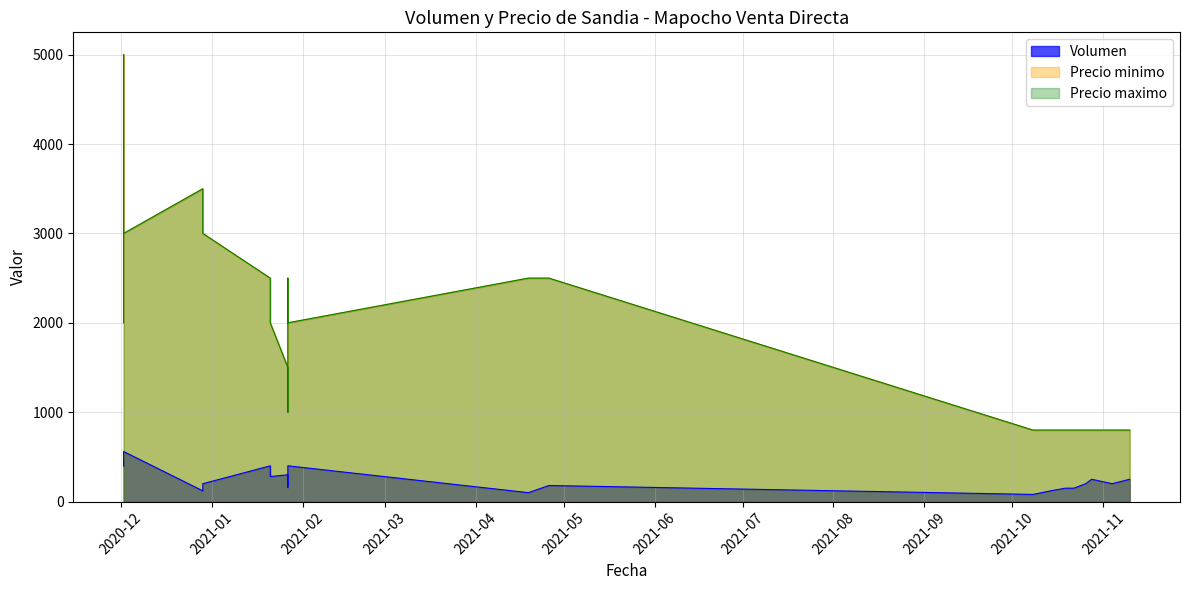

The Precio minimo series shows 3510 at 2021-01-27. True or false?

False